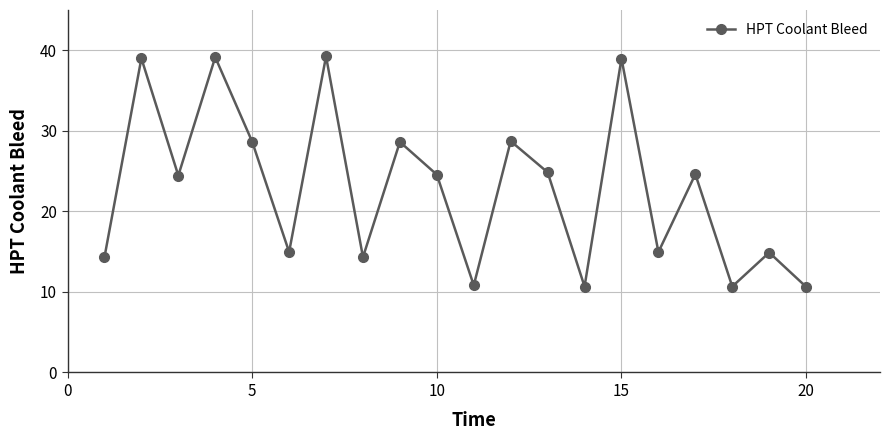

What is the value of the 6th point from the left?

15.0